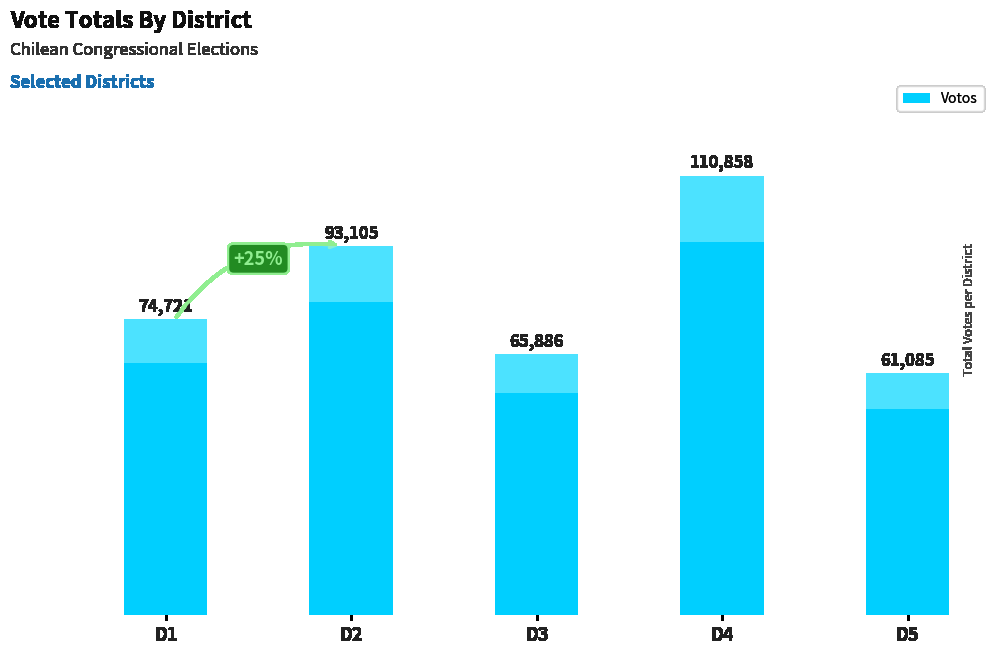

What is the difference between the maximum and minimum values?

49773